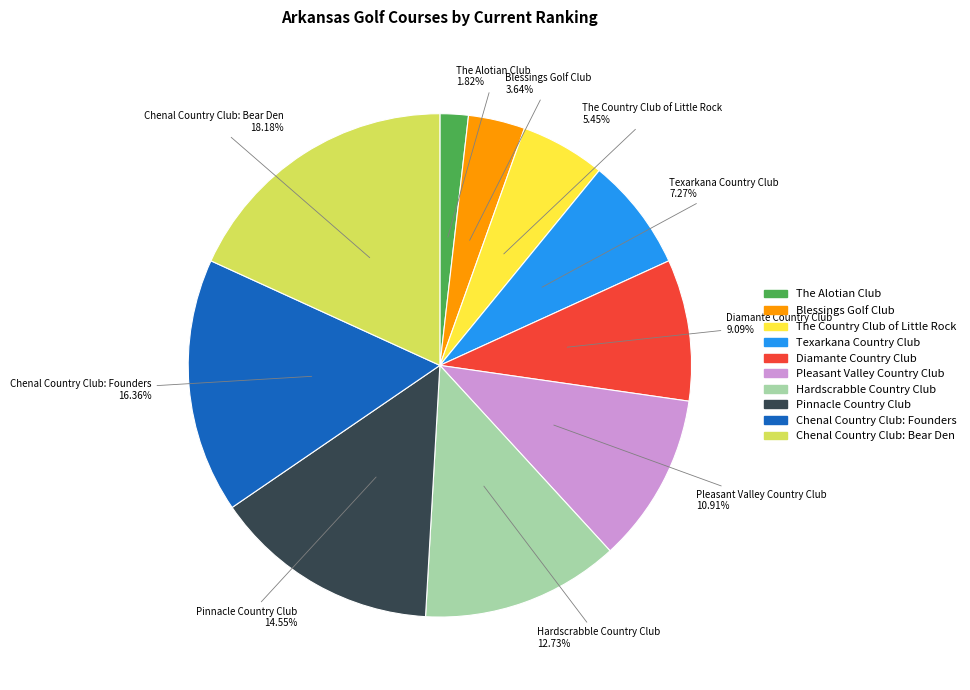

Which slice is the largest?

Chenal Country Club: Bear Den